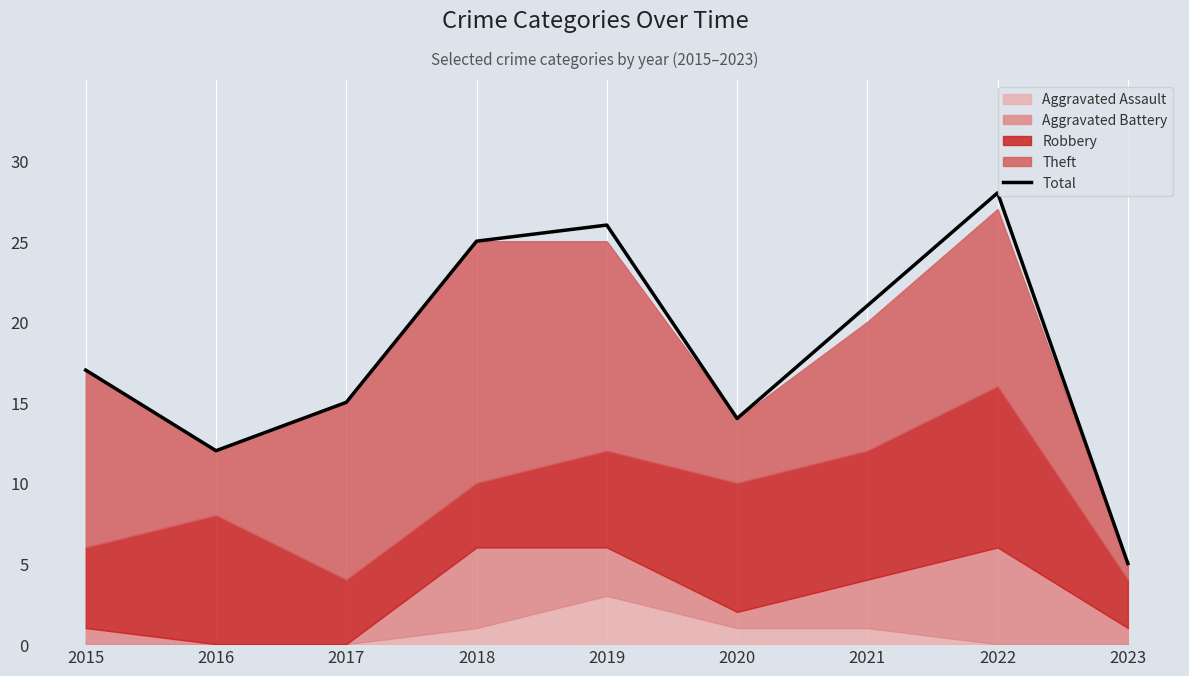

What is the change in value from 2015 to 2023?

-12